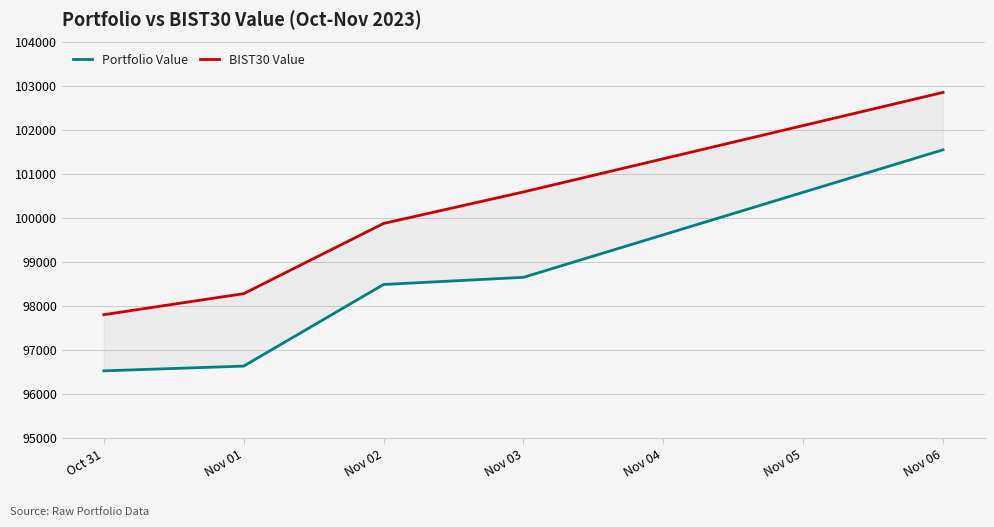

Between Oct 31 and Nov 03, which series saw the biggest shift?

BIST30 Value